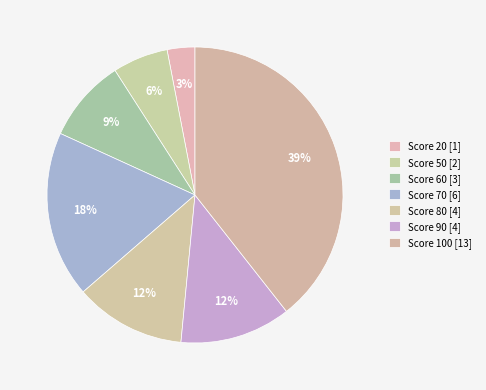

How many segments does this pie chart have?

7